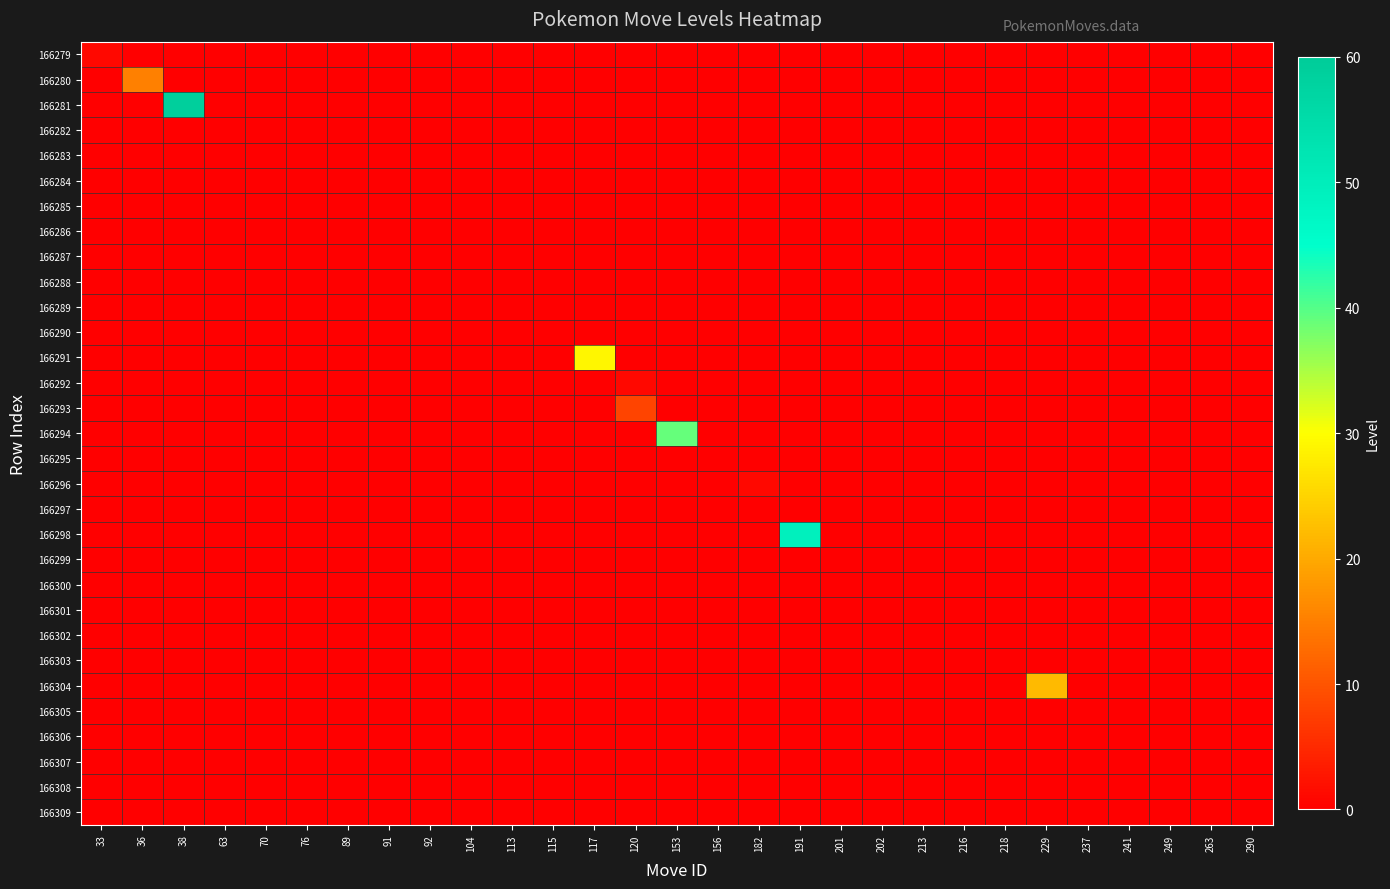

How many series are shown in this chart?

31